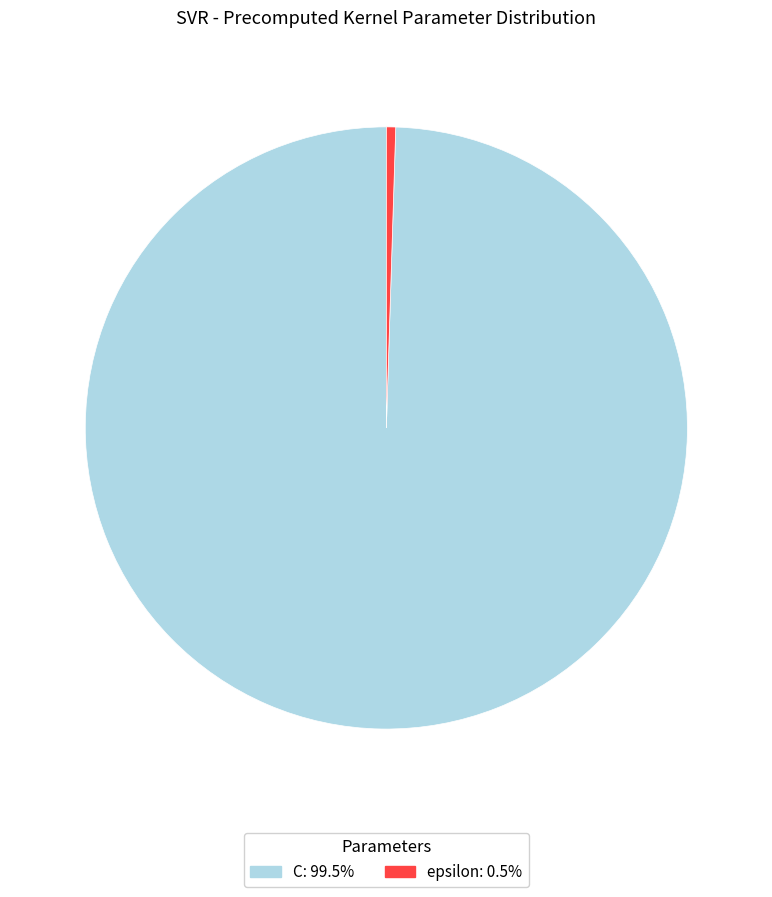

Rank the categories by value from lowest to highest.

epsilon, C